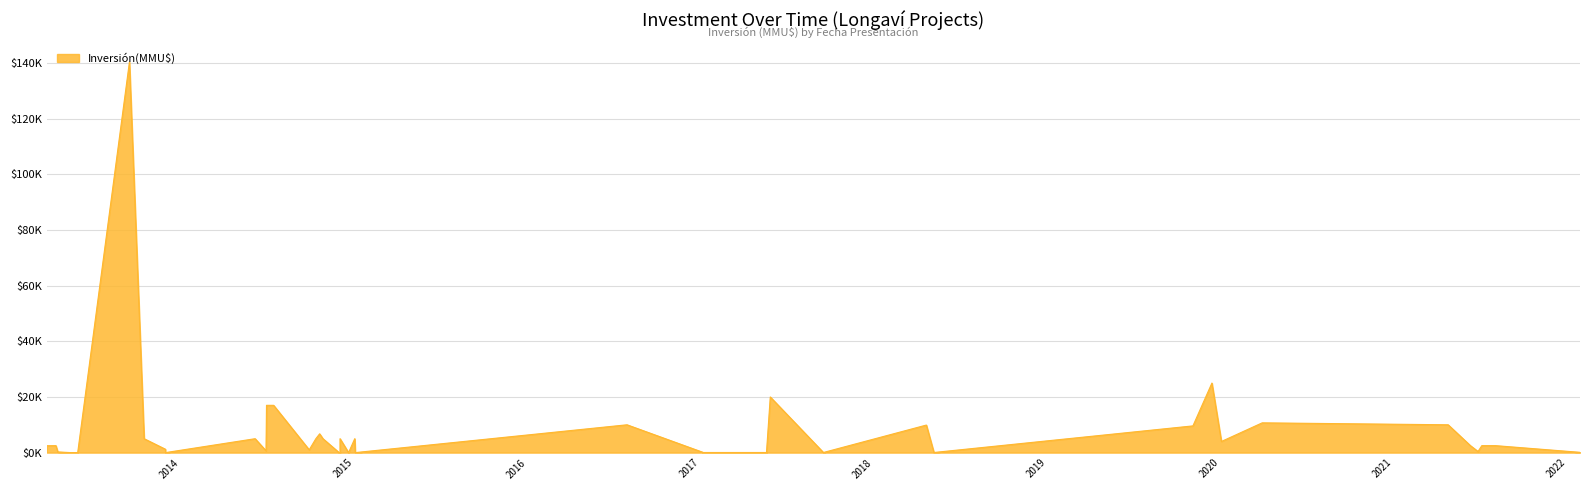

What is the value of the 40th point from the left?

2475